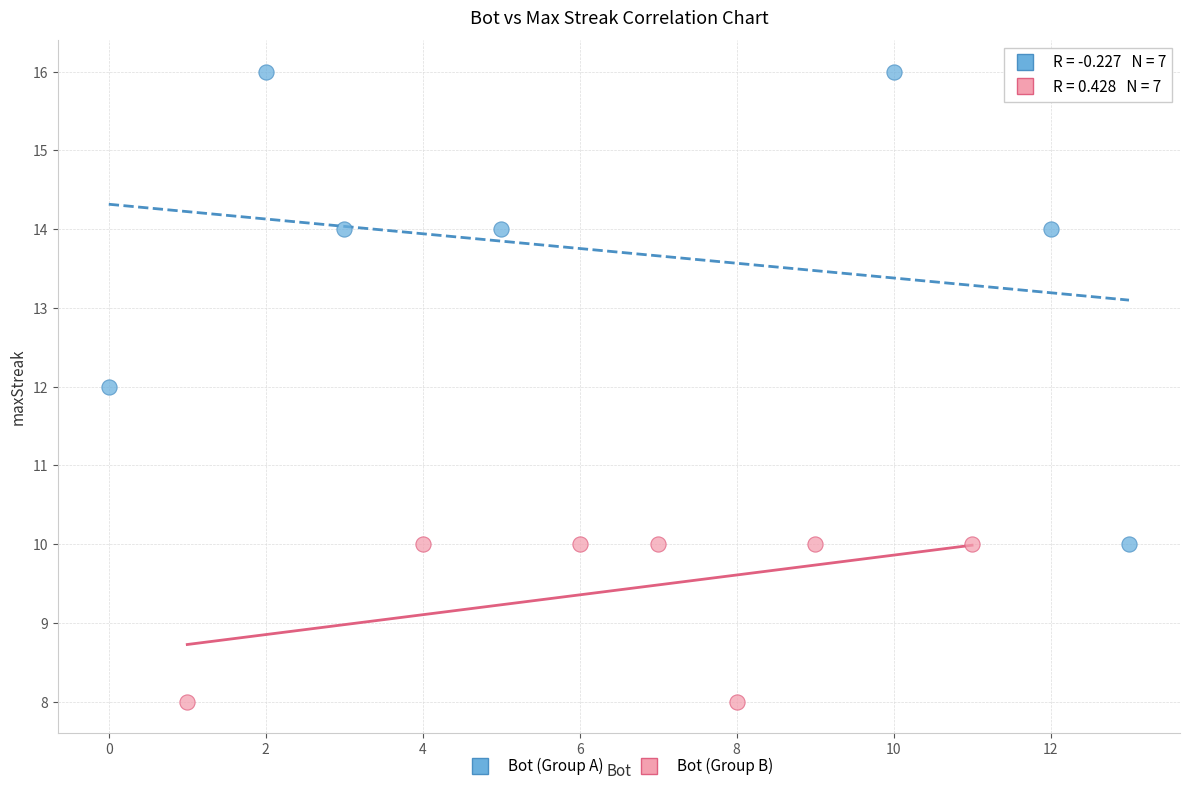

Which series contains the lowest Y value?

Bot (Group B)